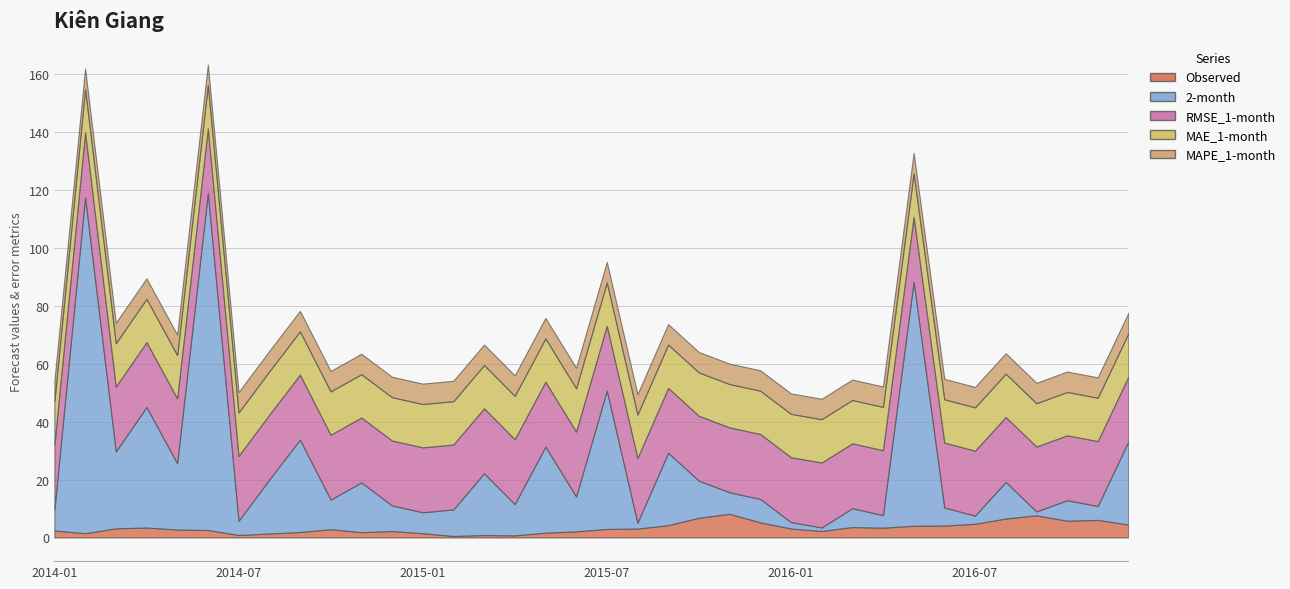

True or false: 2-month has more than 2 points higher than both neighbors.

True